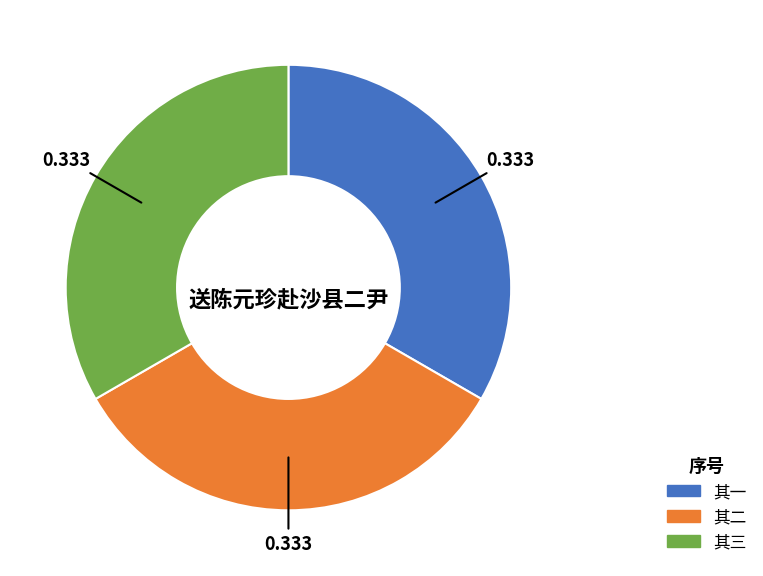

Count the number of slices in the pie.

3